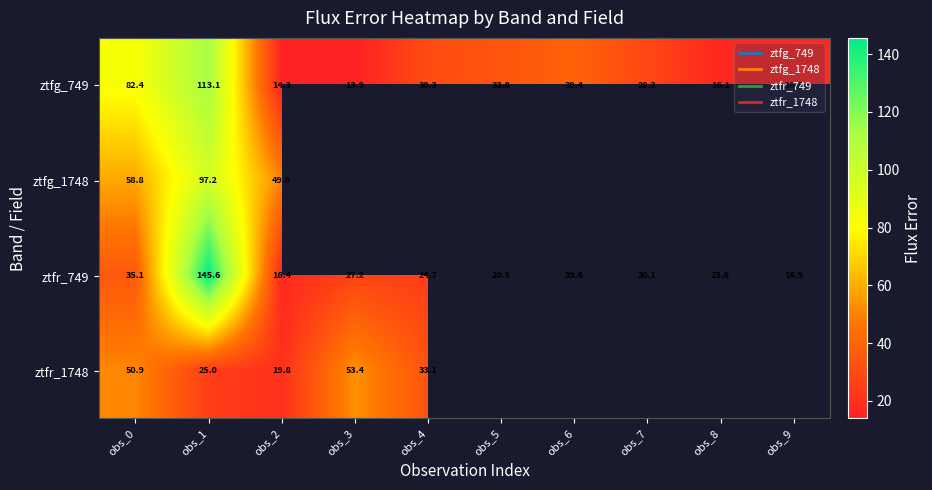

What is the difference between the second highest and minimum values in the ztfg_749 series?

68.4